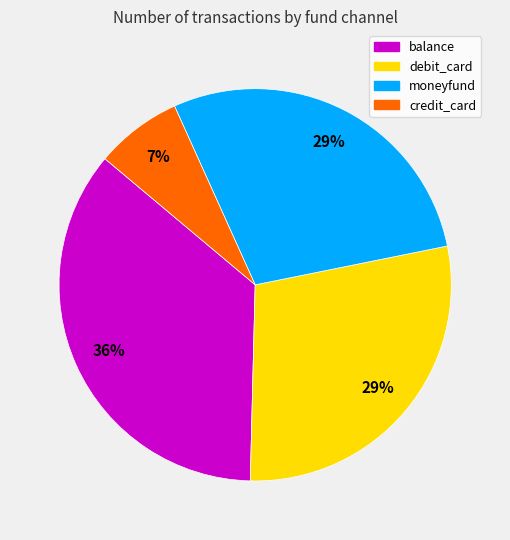

Which slice is the smallest?

credit_card